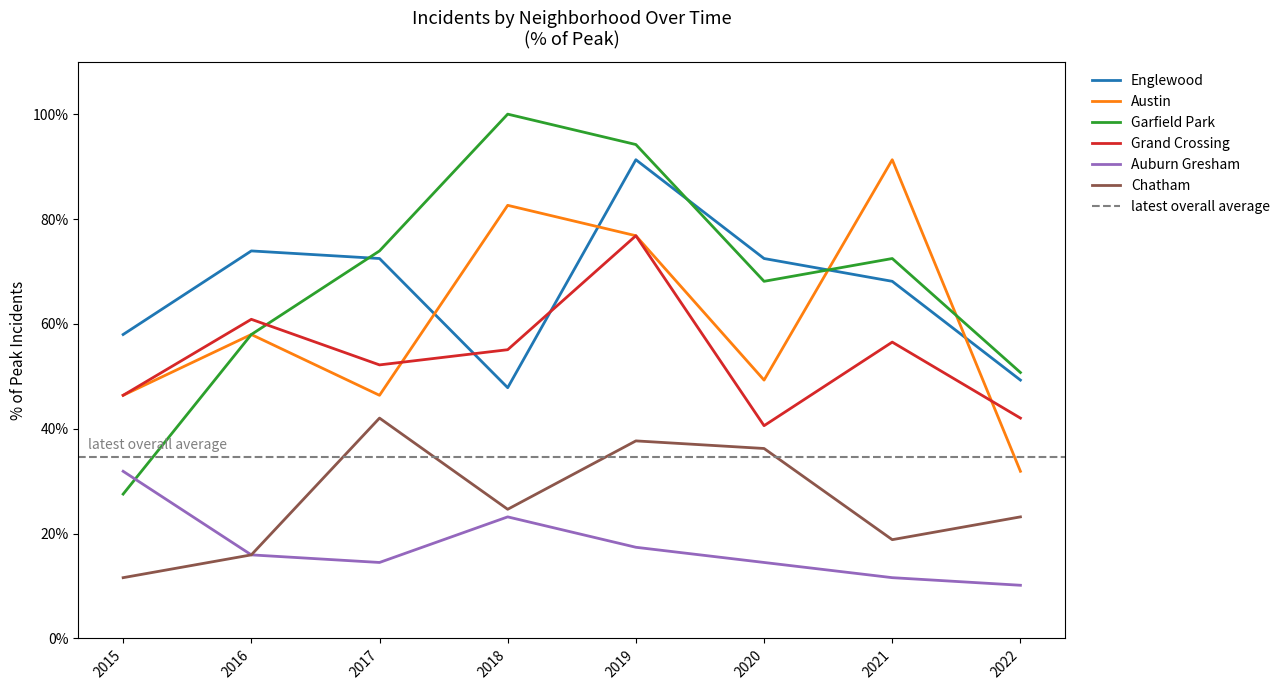

In Garfield Park, how many points are higher than both neighbors (excluding endpoints)?

2